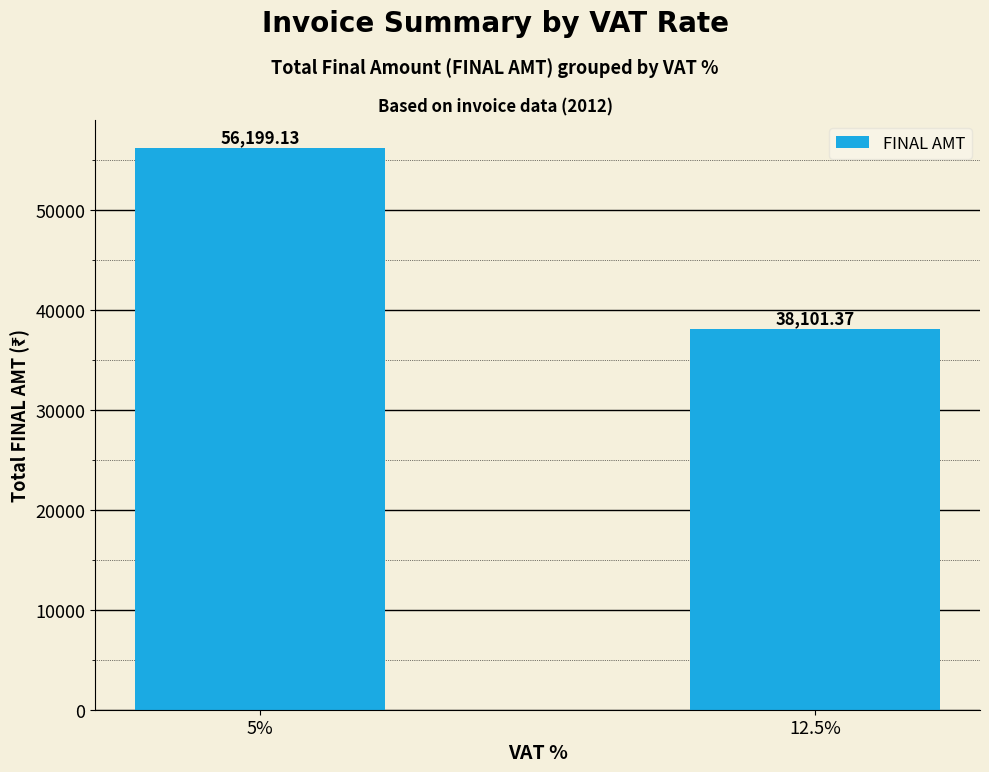

Reading left to right, extract all data points from this chart.

5%=56199.1	12.5%=38101.4